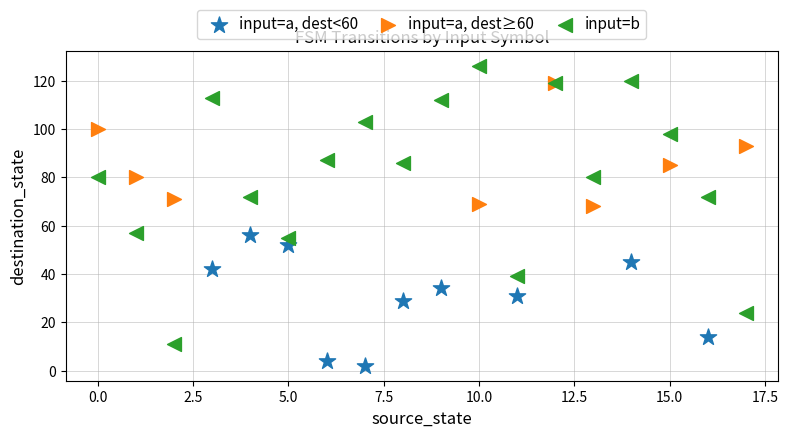

Which series reaches the minimum Y coordinate?

input=a, dest<60